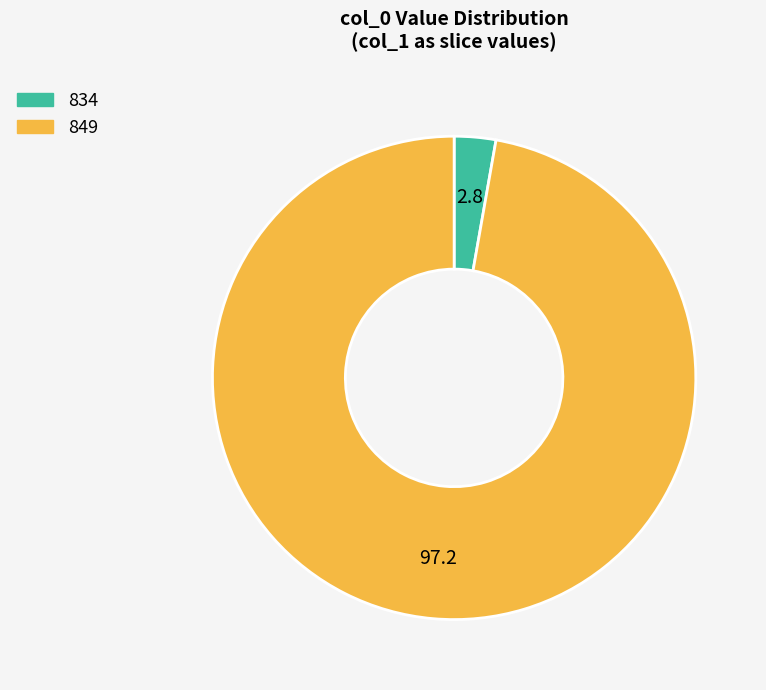

Which has a higher value, 834 or 849?

849